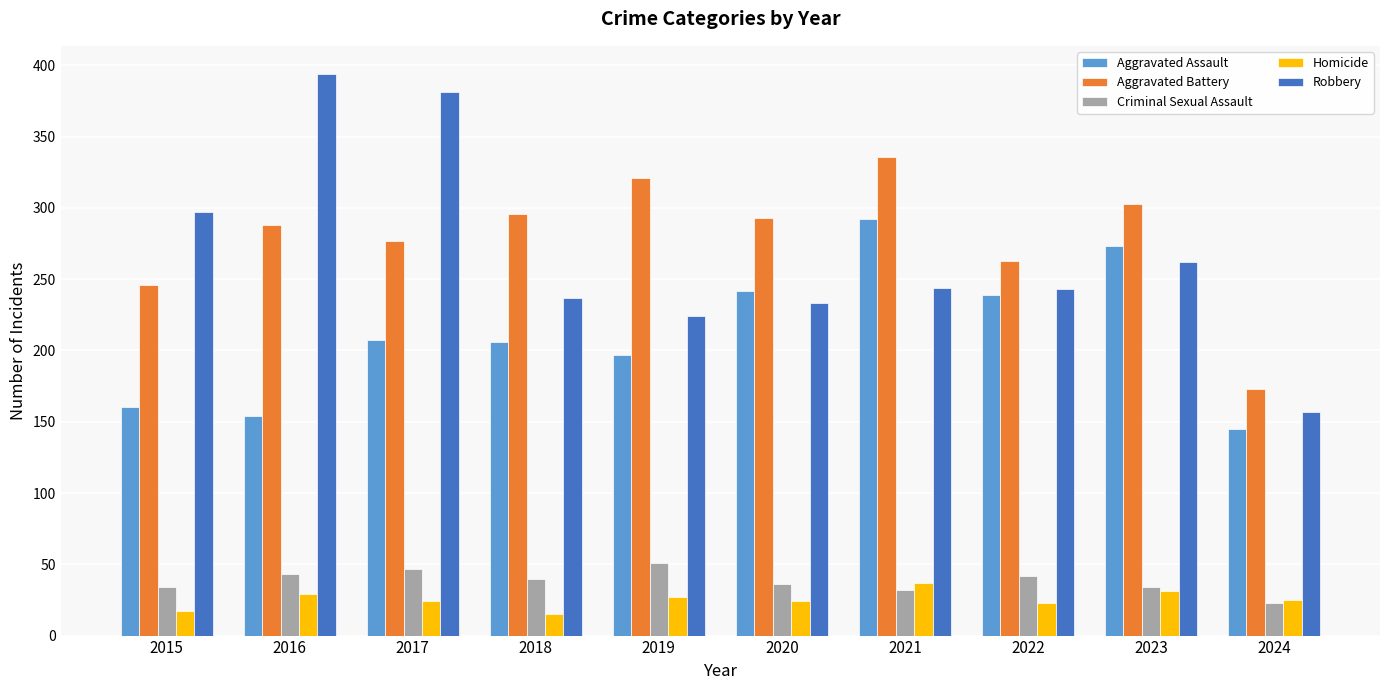

How many data points does each series have?

10